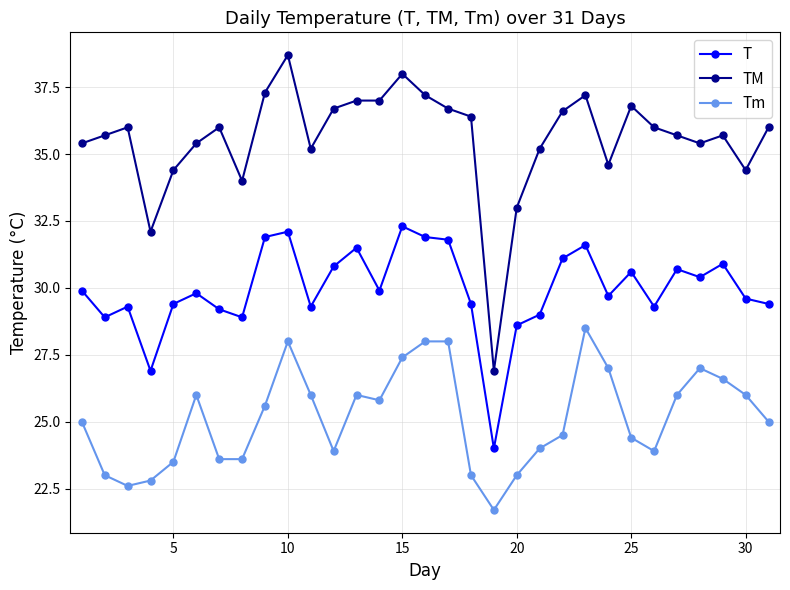

True or false: Tm has more than 2 interior local peaks.

True